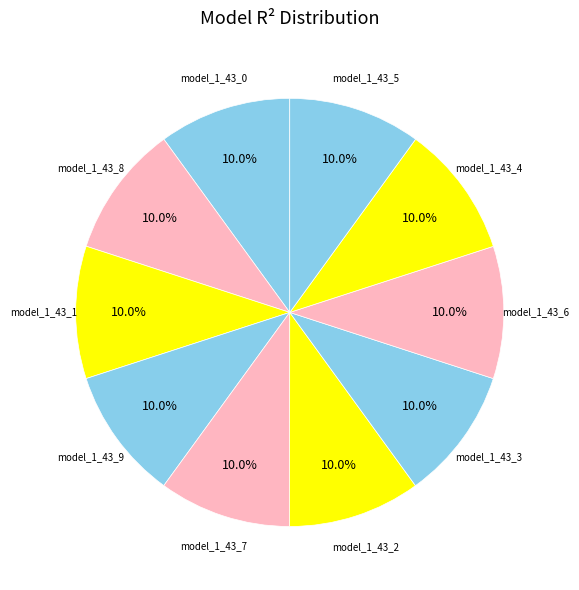

How many slices are in this pie chart?

10